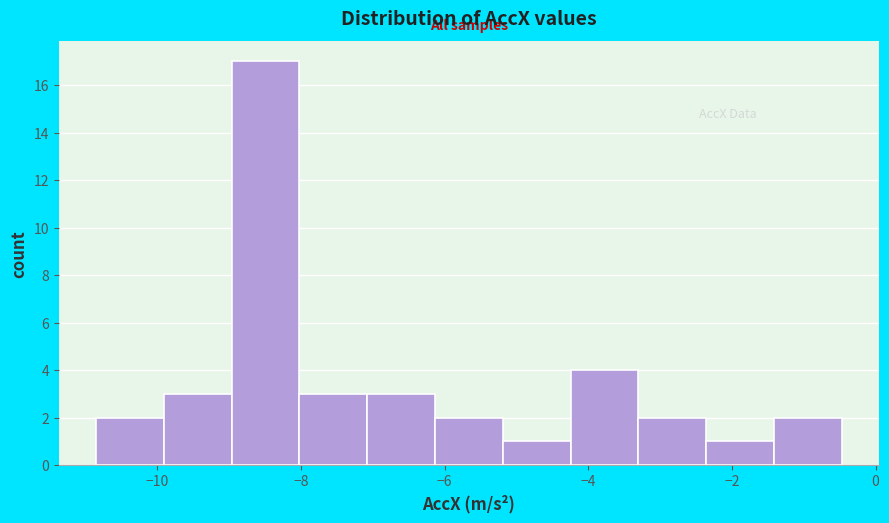

What is the height of the bar covering -10.0 to -9.0 on the x-axis? Neither the bar edges nor the heights are printed on the chart, so give them approximately, as read against the axes.

3